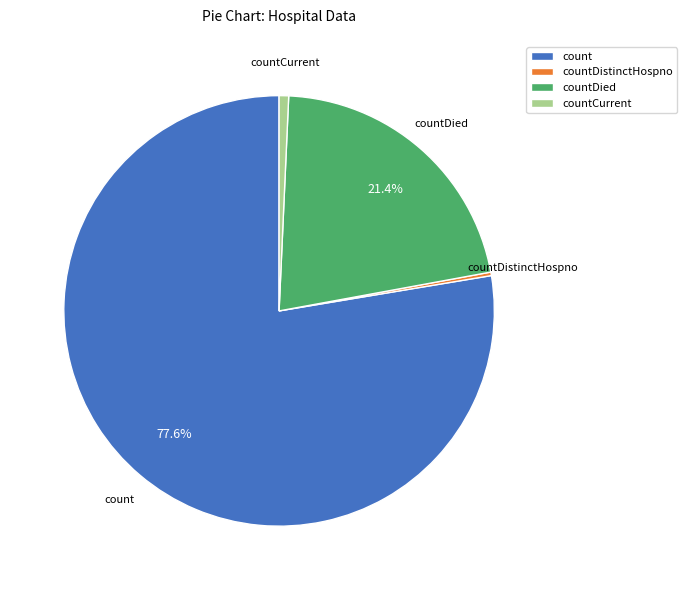

Which slice is the largest?

count